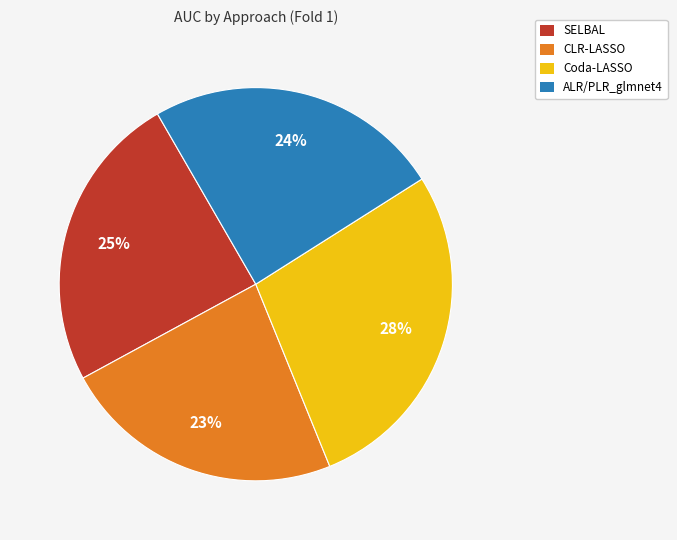

True or false: Coda-LASSO accounts for 36% of the total.

False